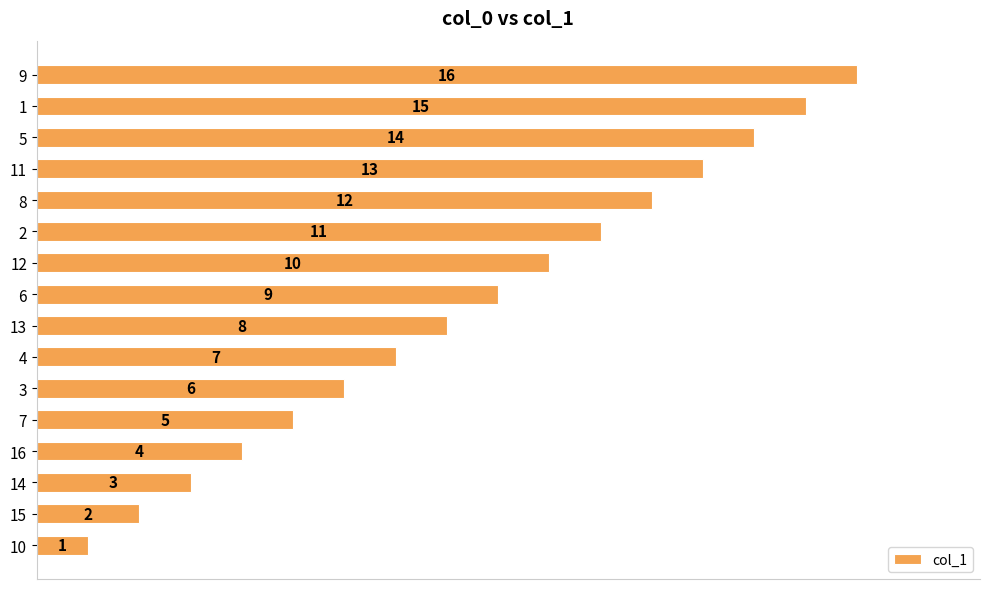

At which category does the chart reach its peak across all series?

9